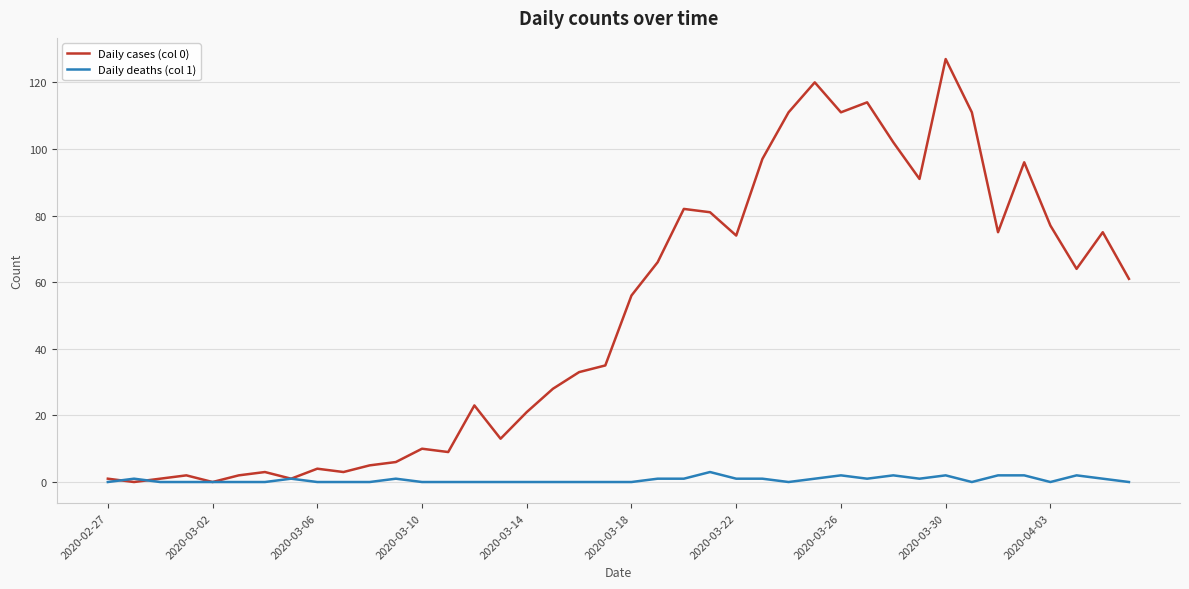

What is the maximum value shown in the chart?

127